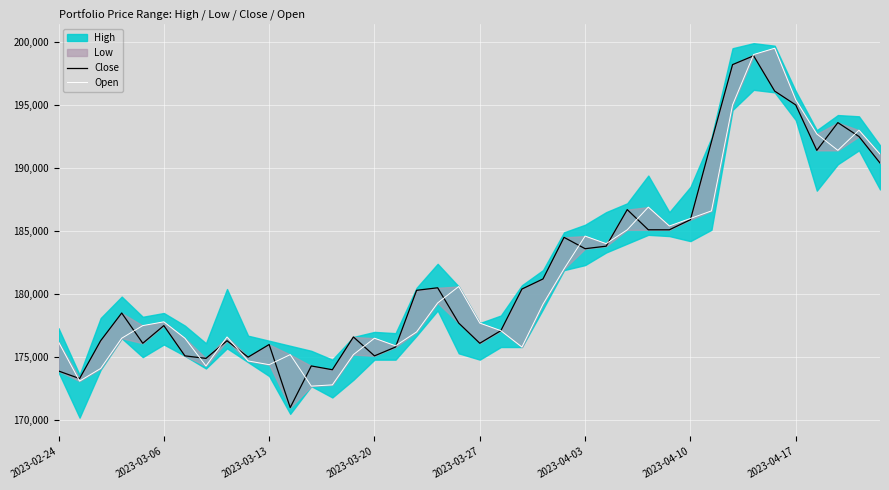

Does the chart display data point markers on the line(s)?

No